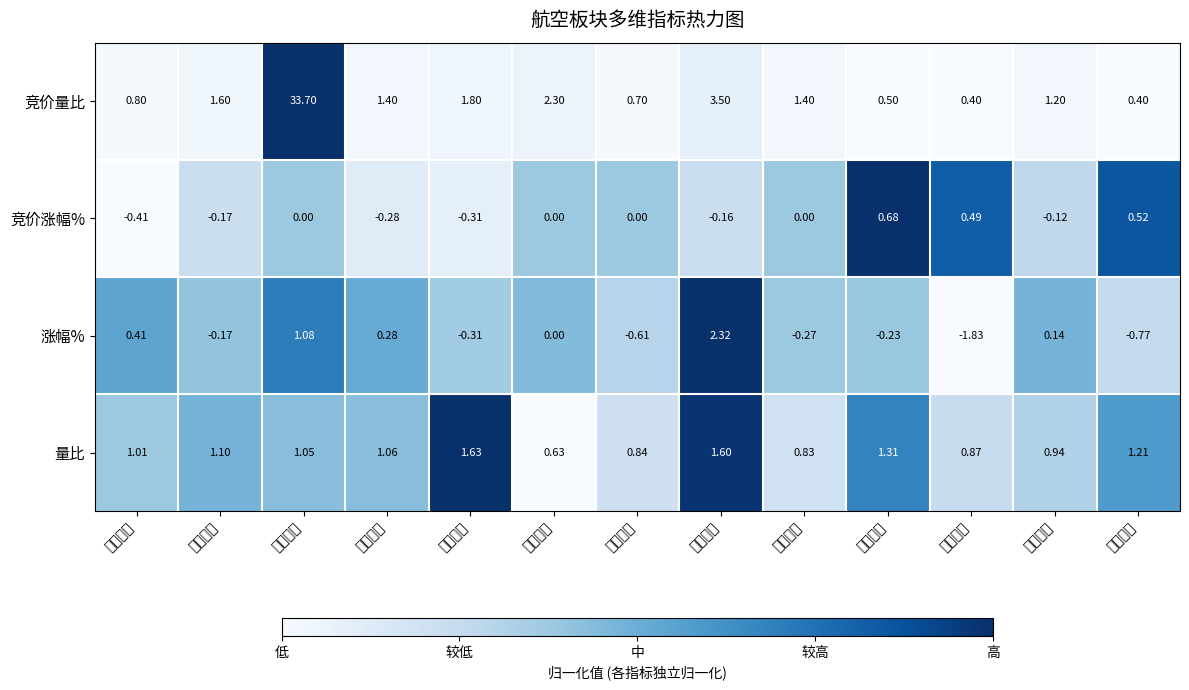

At which label is 竞价量比 closest to 17?

厦门空港